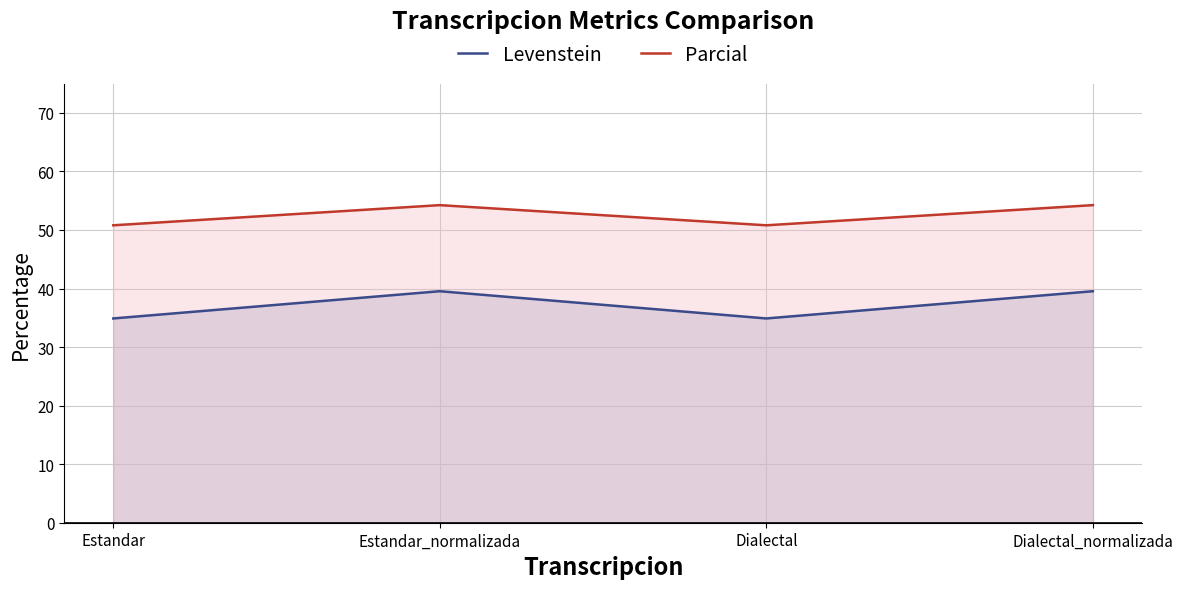

Reading right to left, what are all the values shown in this chart?

Levenstein: 39.5	34.9	39.5	34.9
Parcial: 54.2	50.8	54.2	50.8